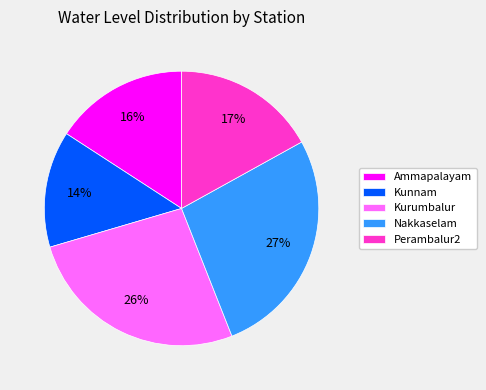

Count the number of slices in the pie.

5